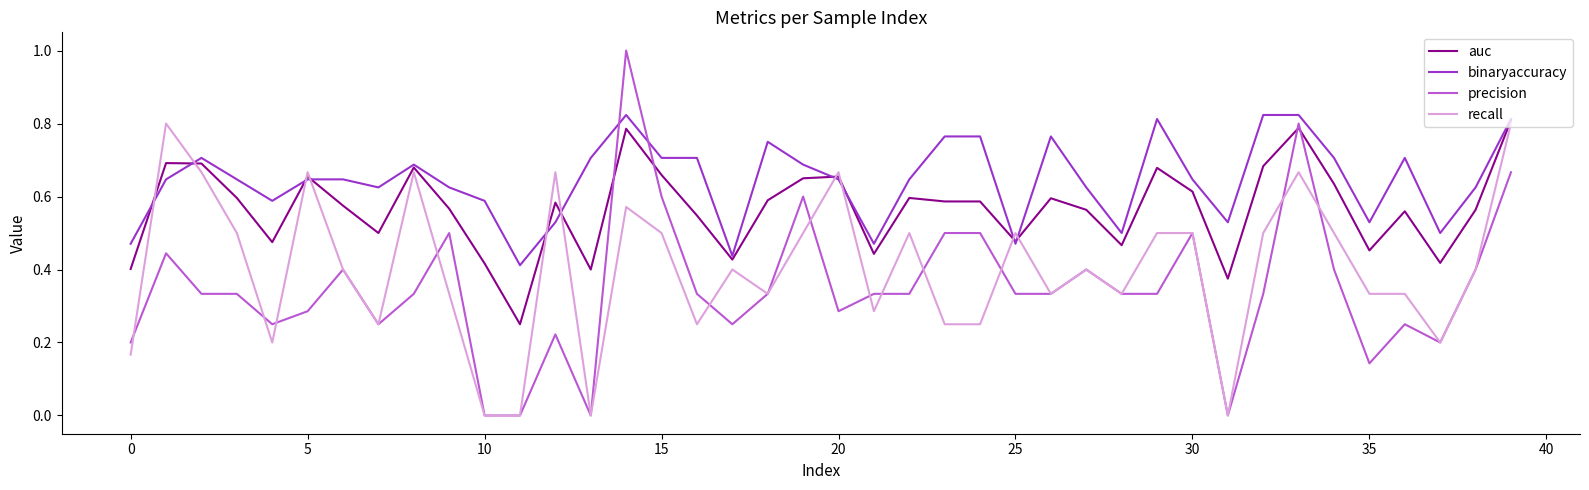

Which series has the widest spread of values?

precision